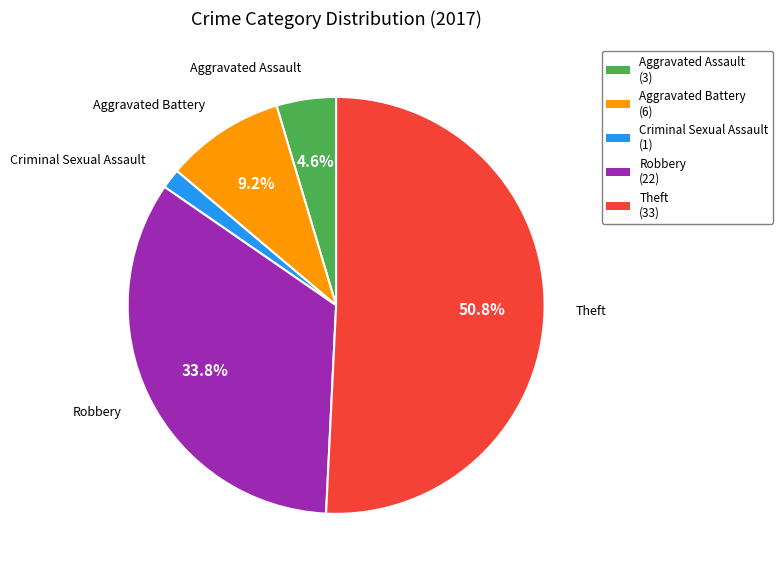

What is the largest slice in the pie chart?

Theft